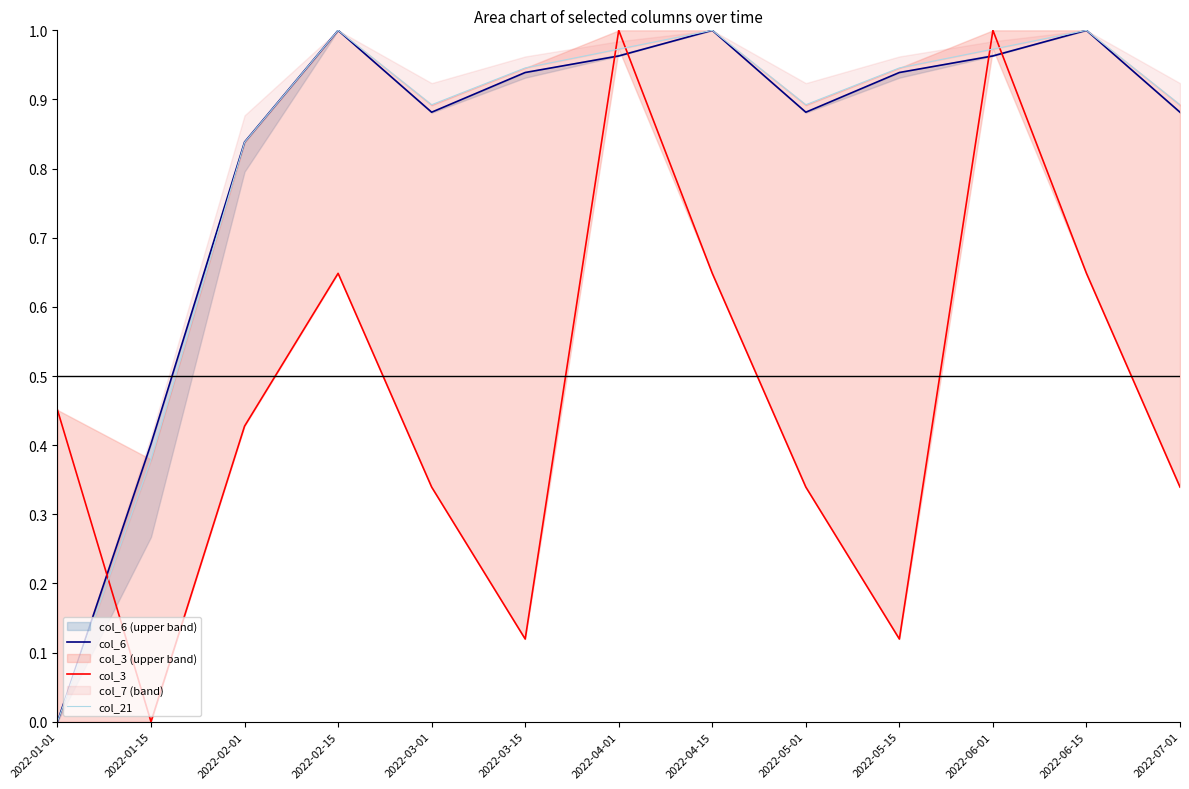

The col_21 series shows 1.0 at 2022-04-15. True or false?

True